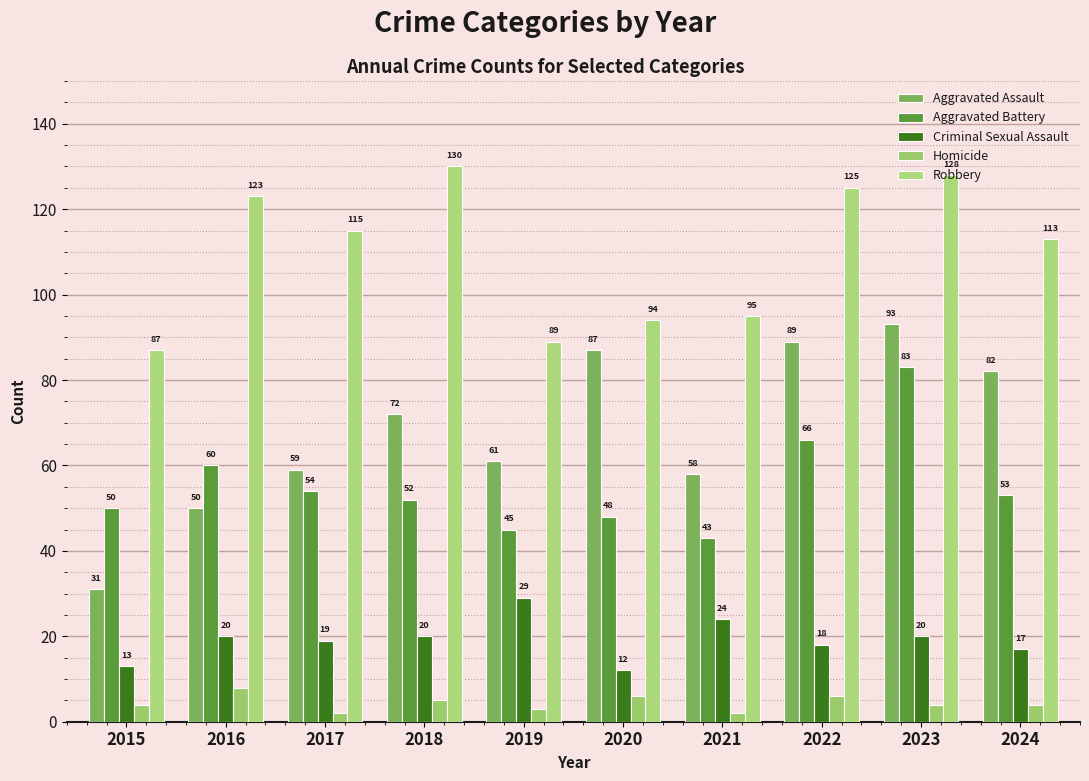

Reading left to right, list all the values displayed in this chart.

Aggravated Assault: 2015=31	2016=50	2017=59	2018=72	2019=61	2020=87	2021=58	2022=89	2023=93	2024=82
Aggravated Battery: 2015=50	2016=60	2017=54	2018=52	2019=45	2020=48	2021=43	2022=66	2023=83	2024=53
Criminal Sexual Assault: 2015=13	2016=20	2017=19	2018=20	2019=29	2020=12	2021=24	2022=18	2023=20	2024=17
Homicide: 2015=4	2016=8	2017=2	2018=5	2019=3	2020=6	2021=2	2022=6	2023=4	2024=4
Robbery: 2015=87	2016=123	2017=115	2018=130	2019=89	2020=94	2021=95	2022=125	2023=128	2024=113